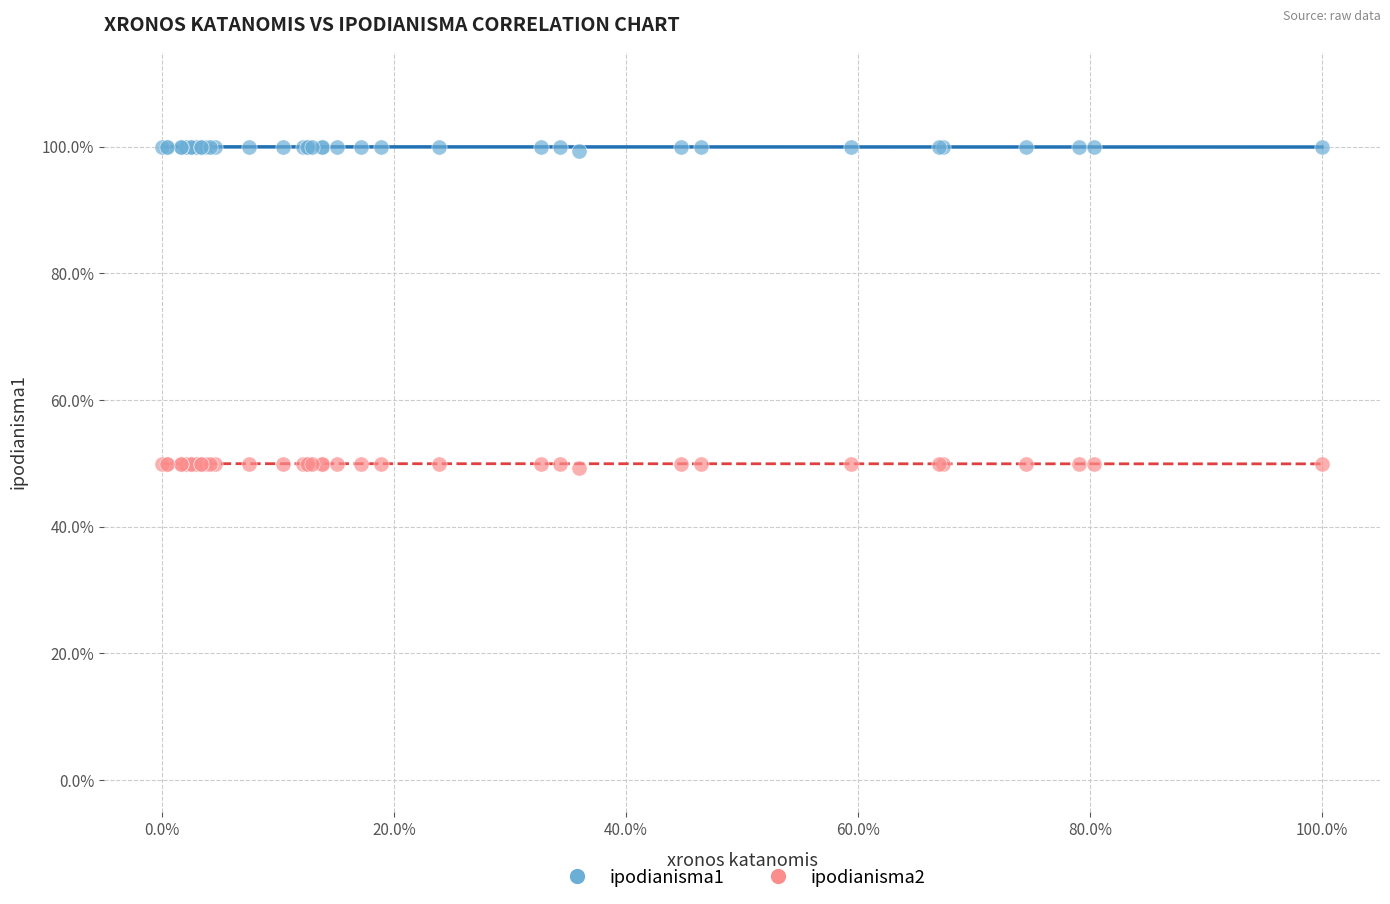

Which series reaches the maximum Y coordinate?

ipodianisma1